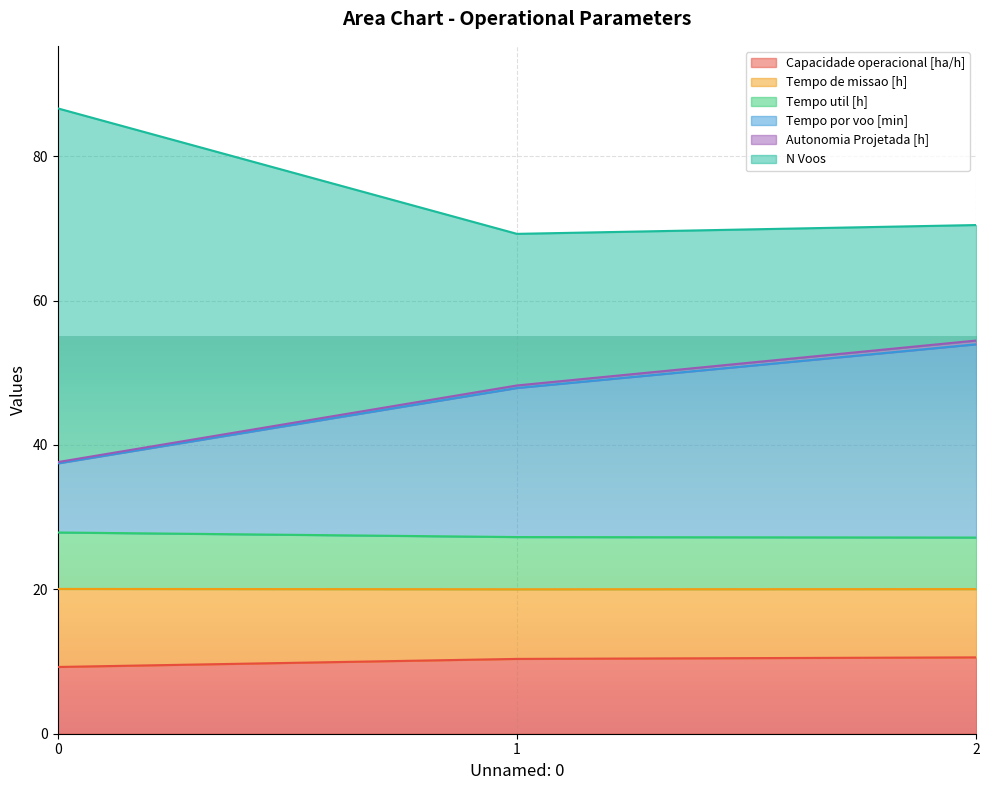

What is the maximum value for Capacidade operacional [ha/h]?

10.6